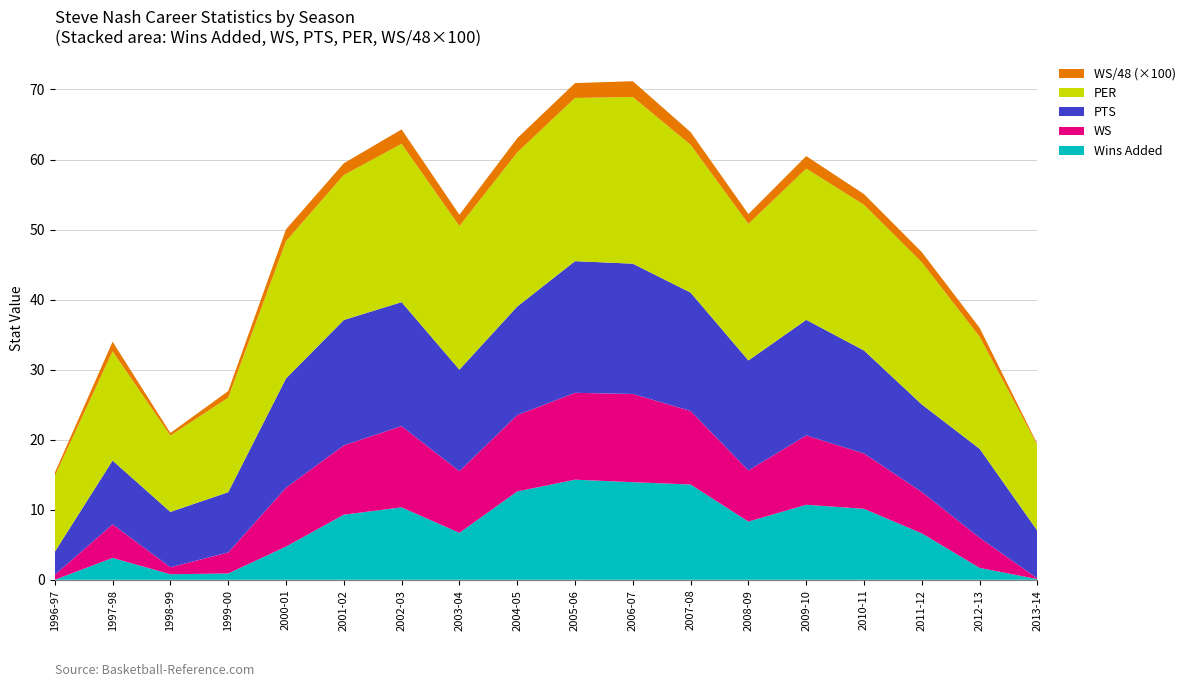

Reading right to left, extract all data points from this chart.

Wins Added: 2013-14=0.1	2012-13=1.7	2011-12=6.6	2010-11=10.1	2009-10=10.7	2008-09=8.3	2007-08=13.6	2006-07=13.9	2005-06=14.3	2004-05=12.6	2003-04=6.7	2002-03=10.3	2001-02=9.3	2000-01=4.7	1999-00=0.9	1998-99=0.8	1997-98=3.1	1996-97=0.0
WS: 2013-14=0.1	2012-13=4.3	2011-12=5.9	2010-11=7.9	2009-10=9.9	2008-09=7.3	2007-08=10.5	2006-07=12.6	2005-06=12.4	2004-05=10.9	2003-04=8.8	2002-03=11.6	2001-02=9.9	2000-01=8.4	1999-00=3.0	1998-99=1.0	1997-98=4.8	1996-97=0.7
PTS: 2013-14=6.8	2012-13=12.7	2011-12=12.5	2010-11=14.7	2009-10=16.5	2008-09=15.7	2007-08=16.9	2006-07=18.6	2005-06=18.8	2004-05=15.5	2003-04=14.5	2002-03=17.7	2001-02=17.9	2000-01=15.6	1999-00=8.6	1998-99=7.9	1997-98=9.1	1996-97=3.3
PER: 2013-14=12.2	2012-13=16.0	2011-12=20.3	2010-11=20.8	2009-10=21.6	2008-09=19.5	2007-08=21.1	2006-07=23.8	2005-06=23.3	2004-05=22.0	2003-04=20.5	2002-03=22.6	2001-02=20.7	2000-01=19.6	1999-00=13.5	1998-99=10.9	1997-98=15.6	1996-97=10.8
WS/48_scaled: 2013-14=0.2	2012-13=1.3	2011-12=1.4	2010-11=1.5	2009-10=1.8	2008-09=1.4	2007-08=1.8	2006-07=2.2	2005-06=2.1	2004-05=2.0	2003-04=1.6	2002-03=2.1	2001-02=1.7	2000-01=1.7	1999-00=0.9	1998-99=0.4	1997-98=1.4	1996-97=0.5